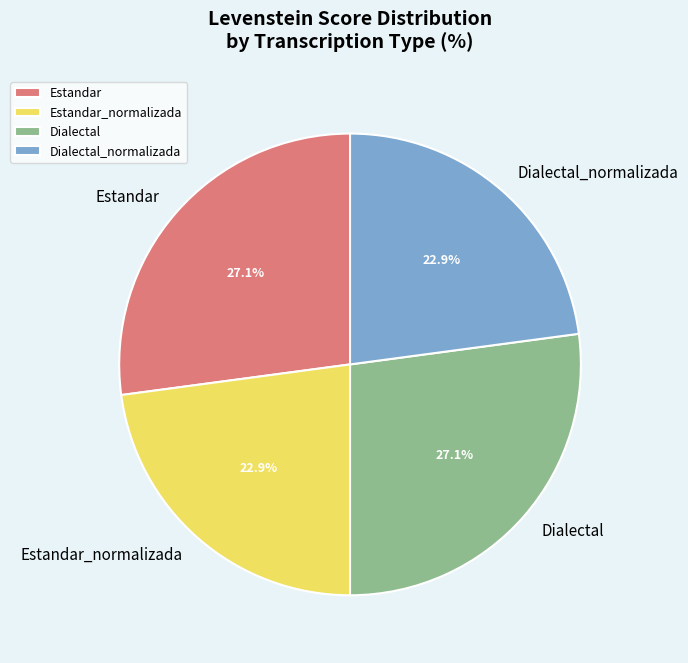

To the nearest percent, what percentage of the pie is Dialectal_normalizada?

23%